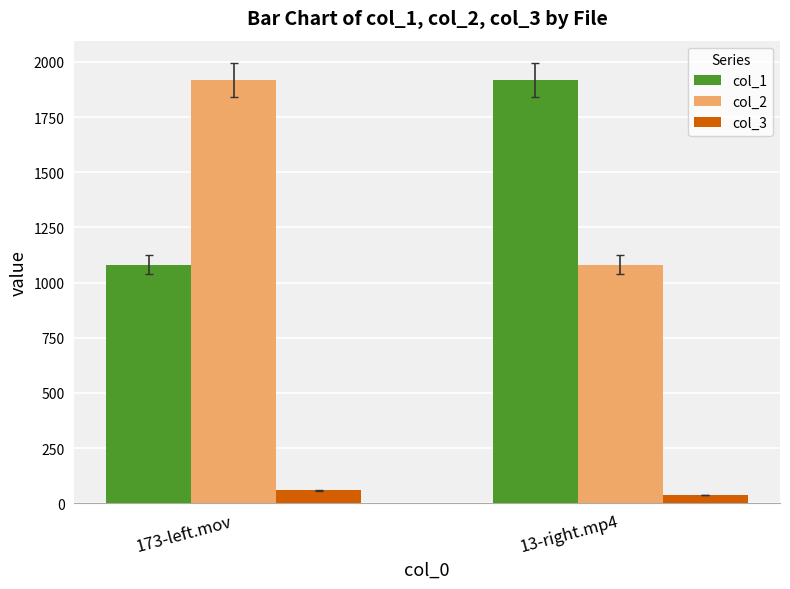

The value of col_2 at 173-left.mov is 1920. True or false?

True